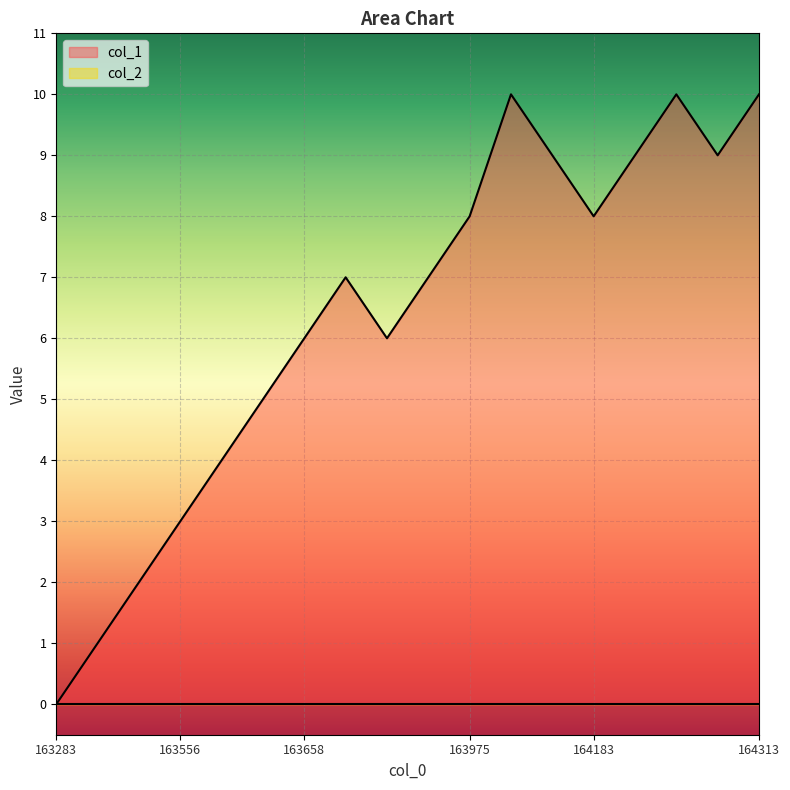

What is the difference between the highest and lowest values at 163658?

6